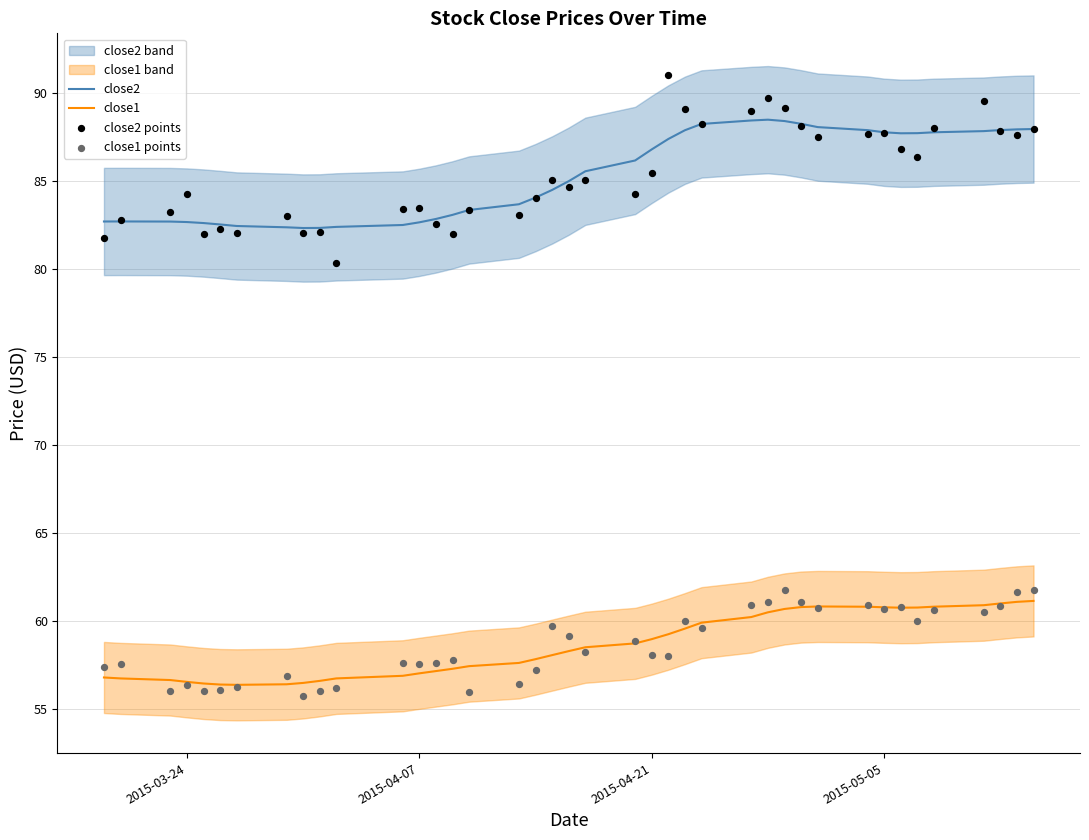

Which series has the largest Y range (max minus min)?

close2 points